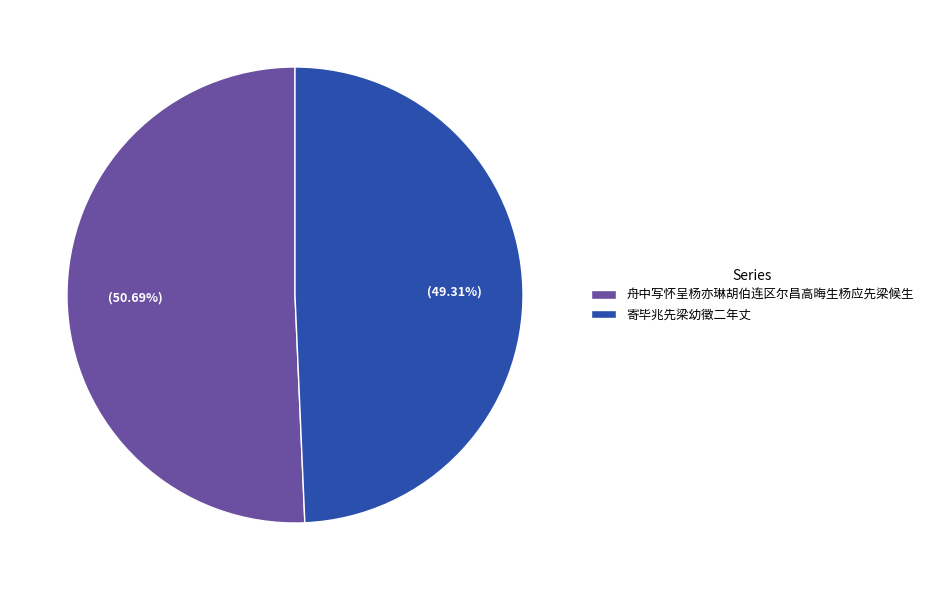

How many segments does this pie chart have?

2